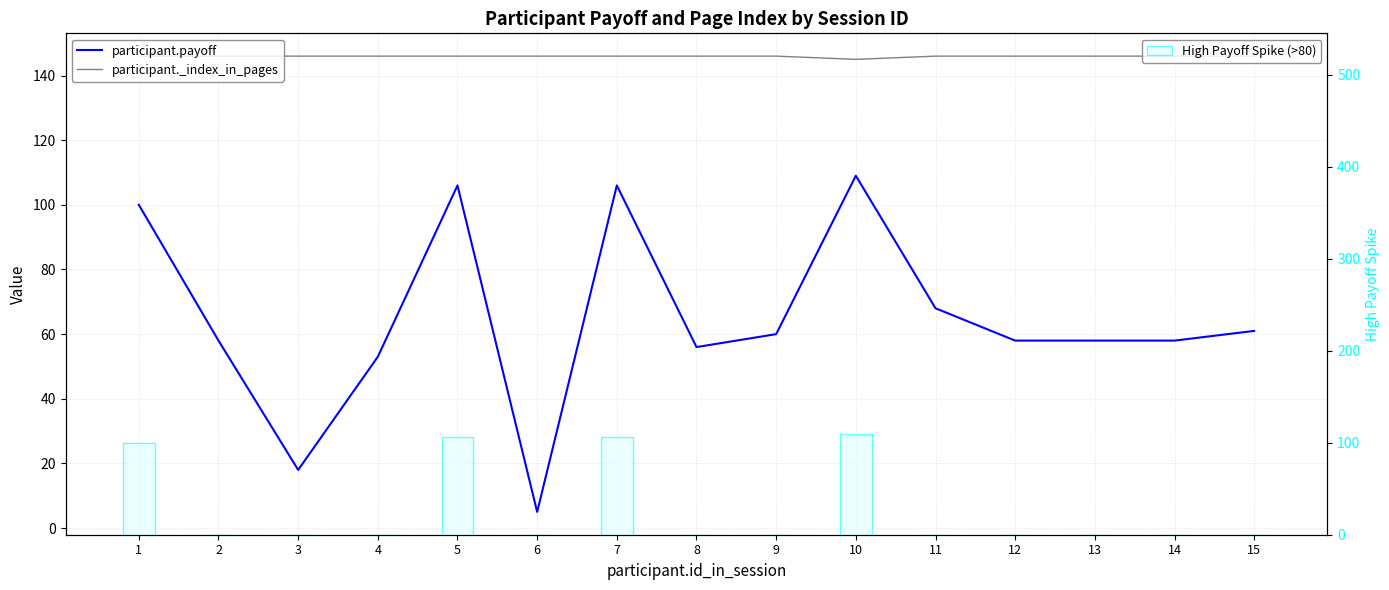

Reading right to left, extract all data points from this chart.

participant.payoff: 15=61	14=58	13=58	12=58	11=68	10=109	9=60	8=56	7=106	6=5	5=106	4=53	3=18	2=58	1=100
participant._index_in_pages: 15=146	14=146	13=146	12=146	11=146	10=145	9=146	8=146	7=146	6=146	5=146	4=146	3=146	2=146	1=146
High Payoff Spike (>80): 15=0	14=0	13=0	12=0	11=0	10=109	9=0	8=0	7=106	6=0	5=106	4=0	3=0	2=0	1=100